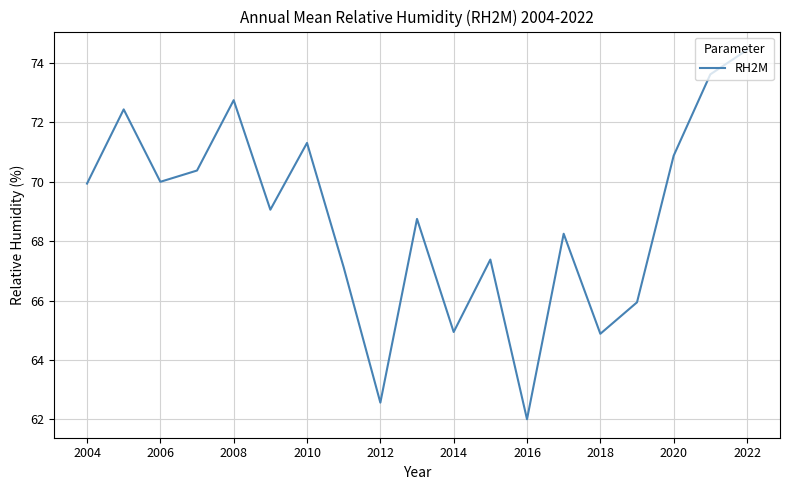

Count the number of values greater than 69.

10